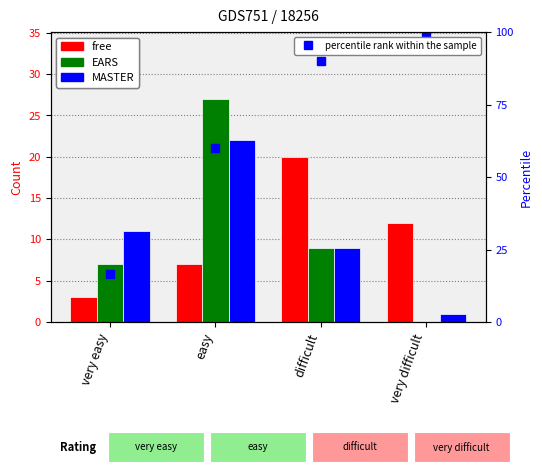

The percentile rank within the sample series shows 93.0 at easy. True or false?

False